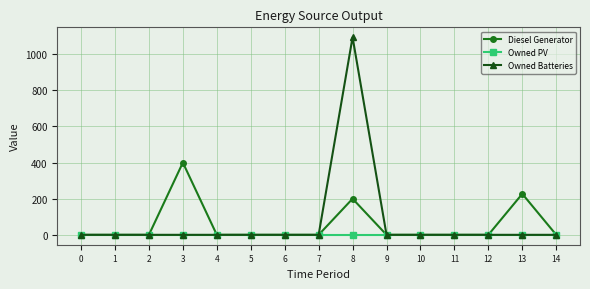

Which series has the widest spread of values?

Owned Batteries